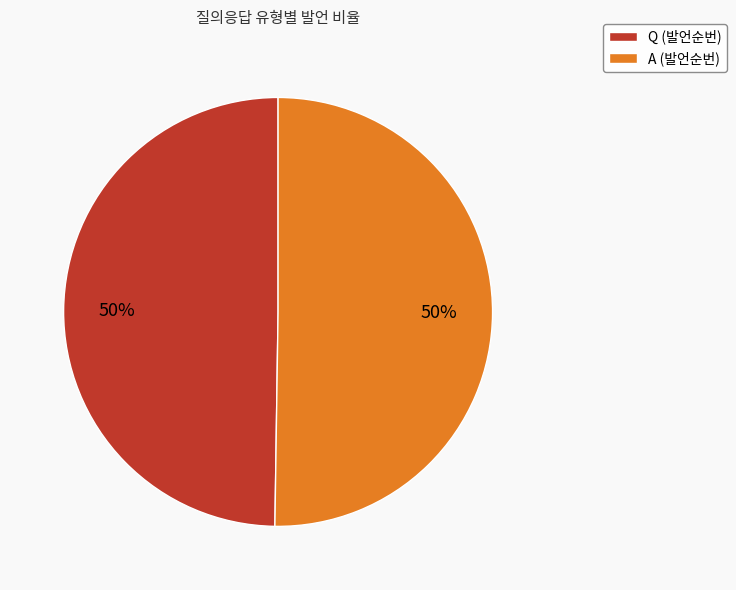

How many segments does this pie chart have?

2